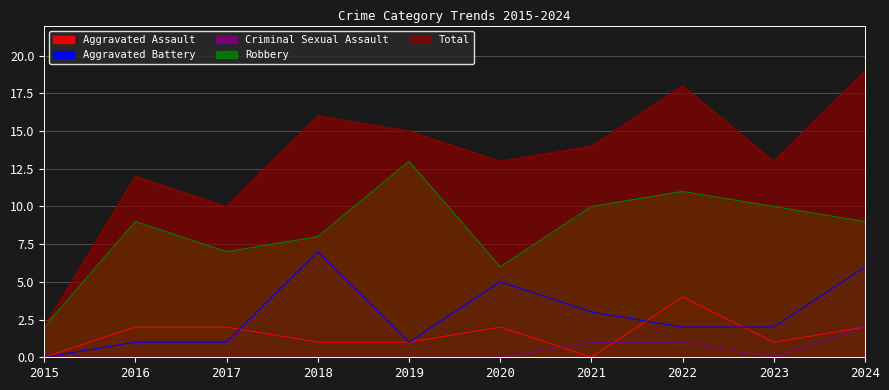

Where is the first local minimum for Criminal Sexual Assault?

2023